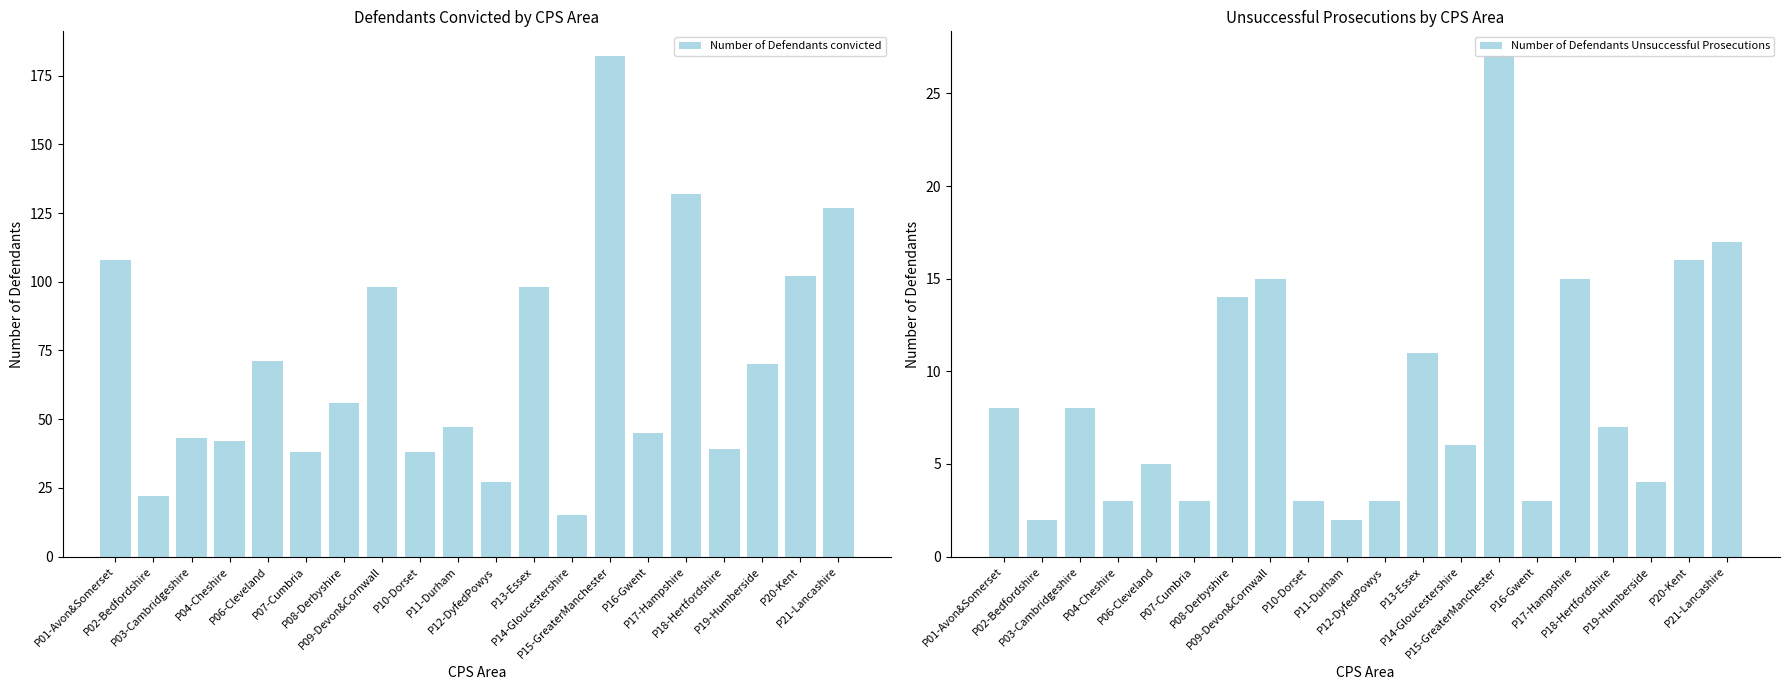

How many bars are there in total?

40